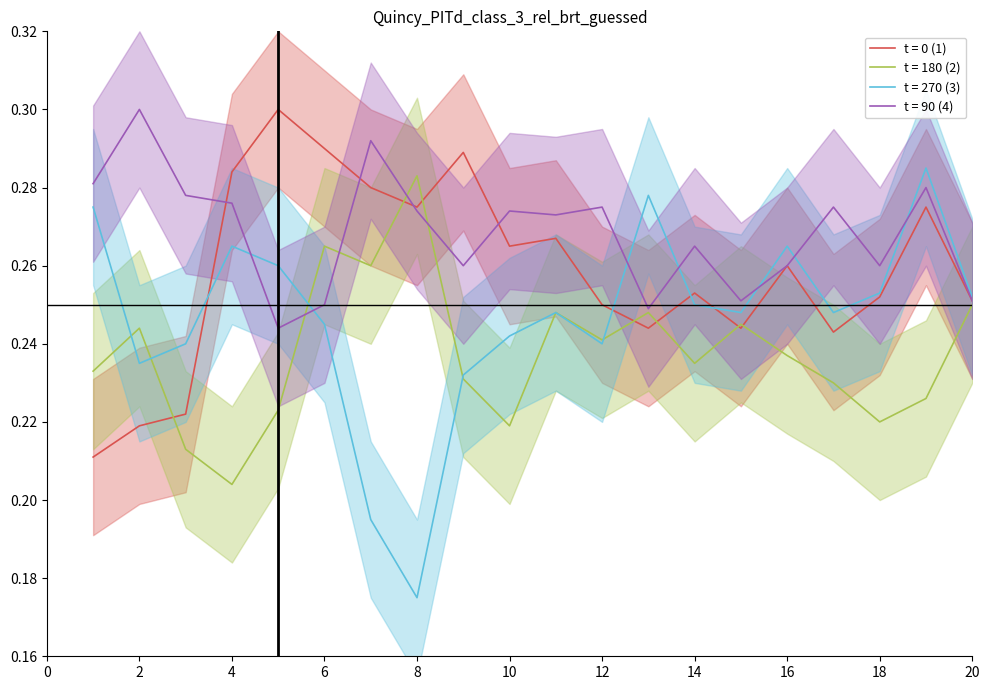

List the series in order of their overall mean, highest first.

t = 90 (4), t = 0 (1), t = 270 (3), t = 180 (2)